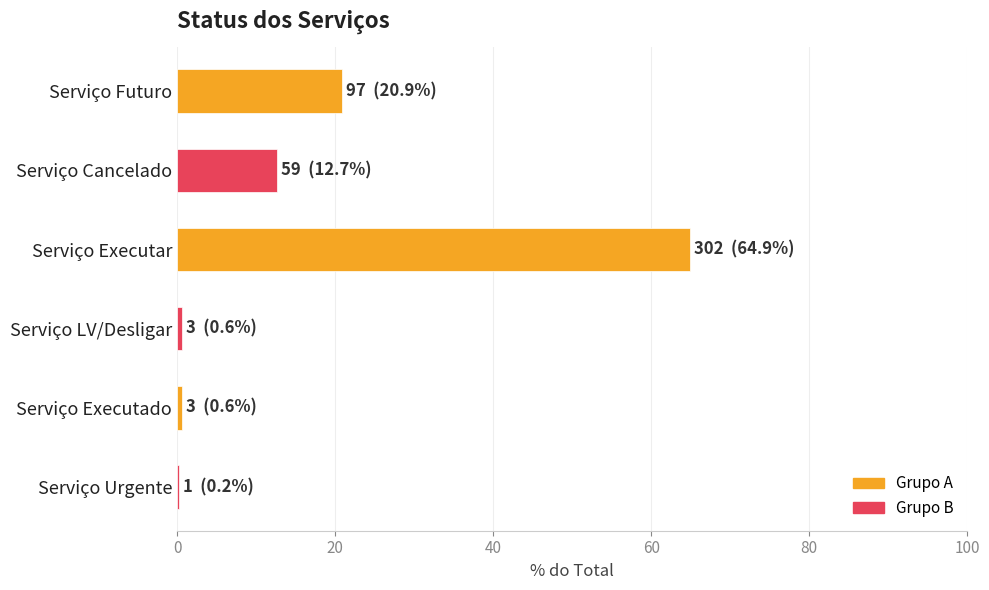

What is the greatest value displayed?

64.9